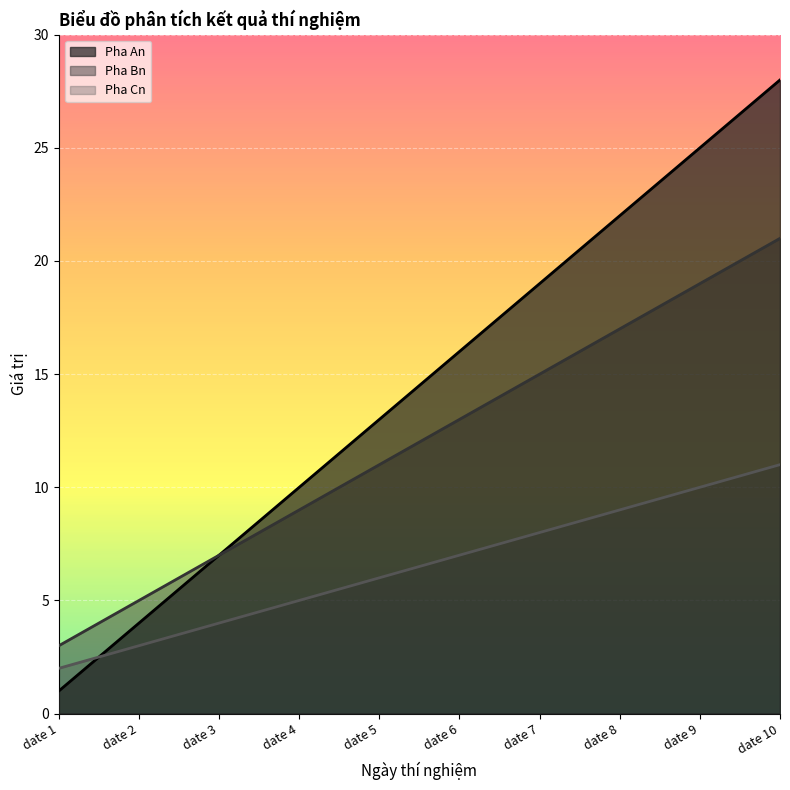

How many lines are shown in the chart?

3